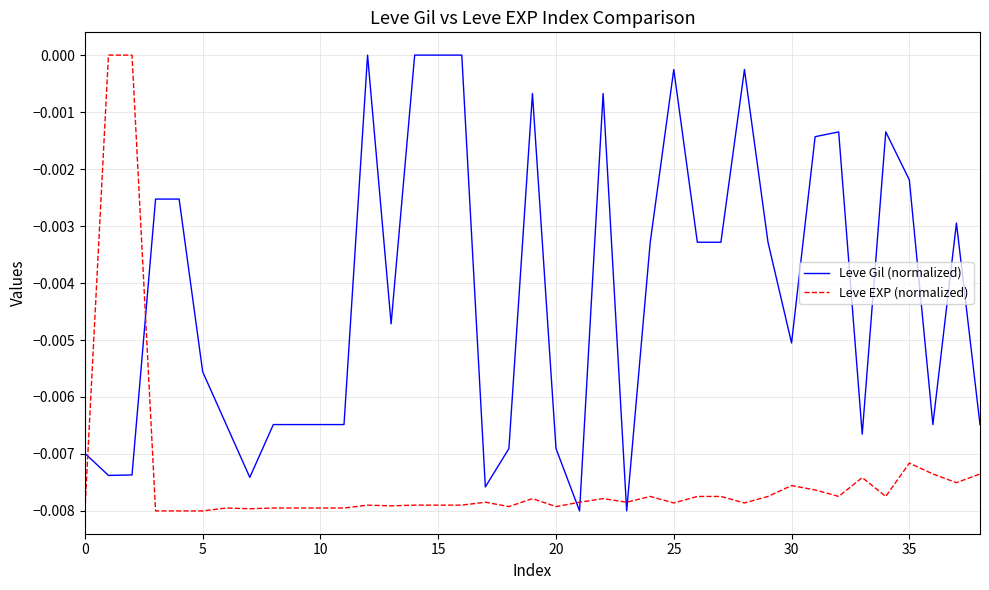

Does the chart have visible grid lines?

Yes